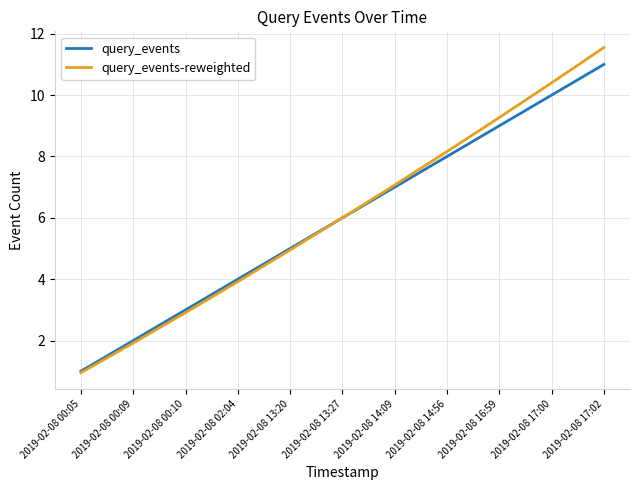

Which series changed the most between 2019-02-08 00:05 and 2019-02-08 02:04?

query_events